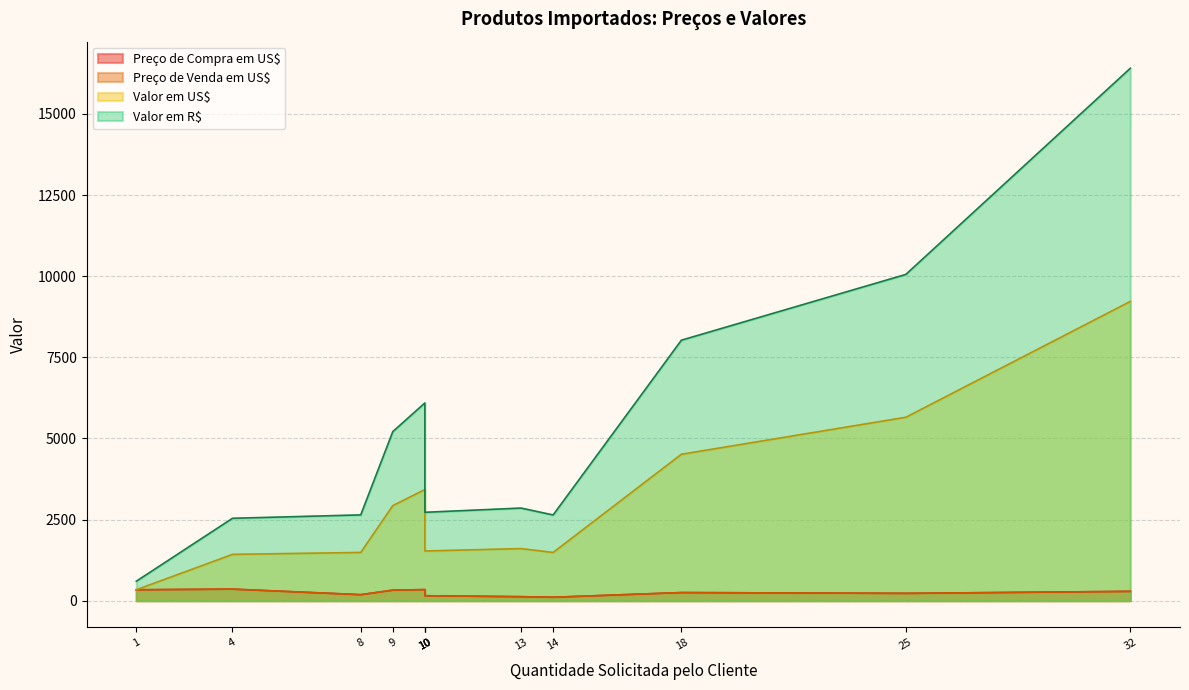

Between TV 29" GRADIENTE and DVD PHILIPS, which series saw the biggest shift?

Valor em R$